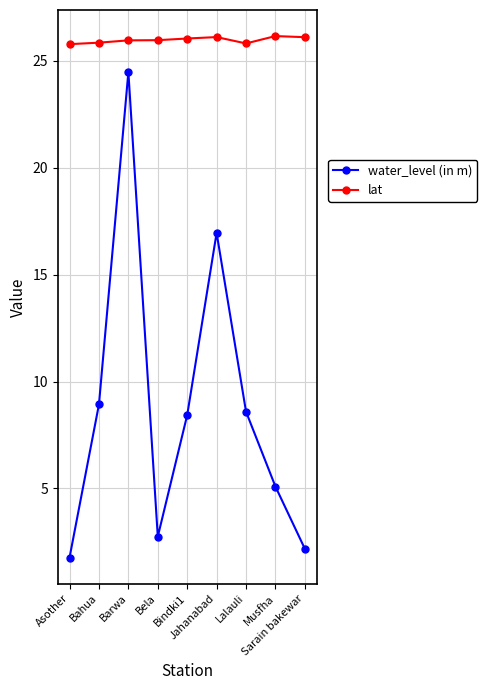

Which series has the largest total across all categories?

lat